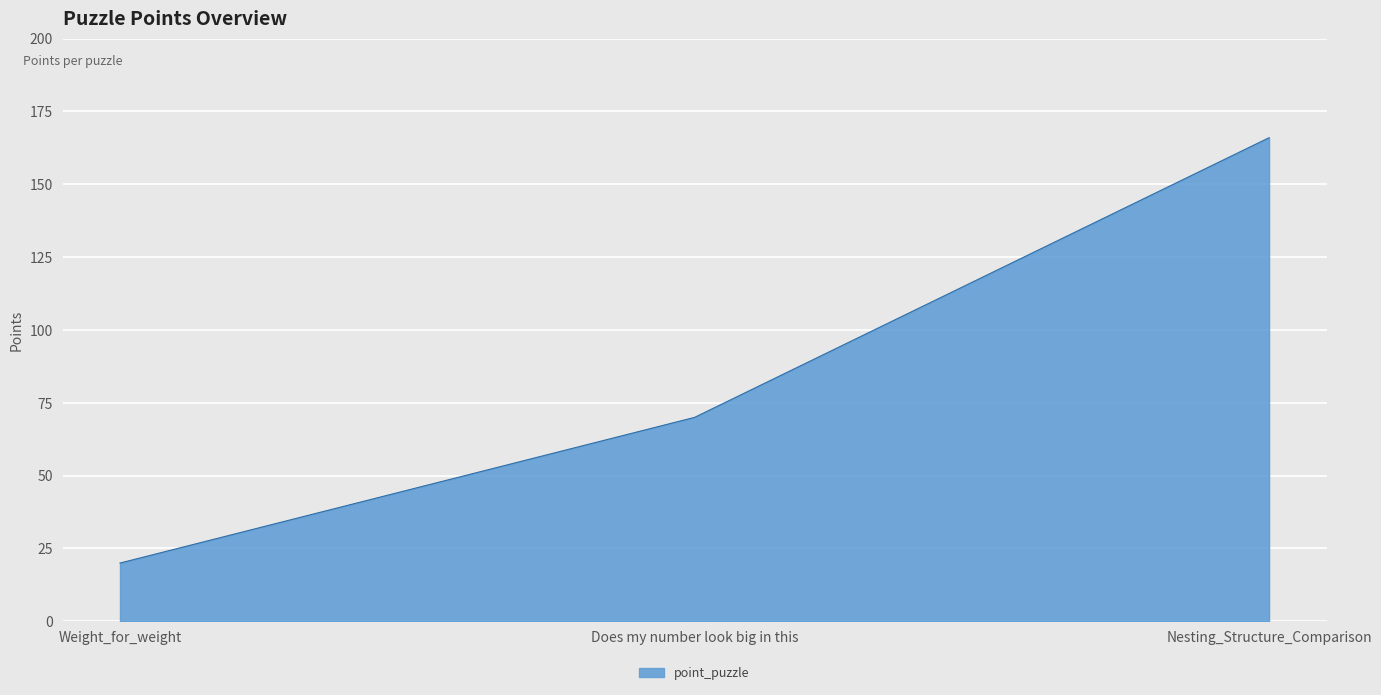

What is the ratio of the value at Nesting_Structure_Comparison to the value at Weight_for_weight?

8.3